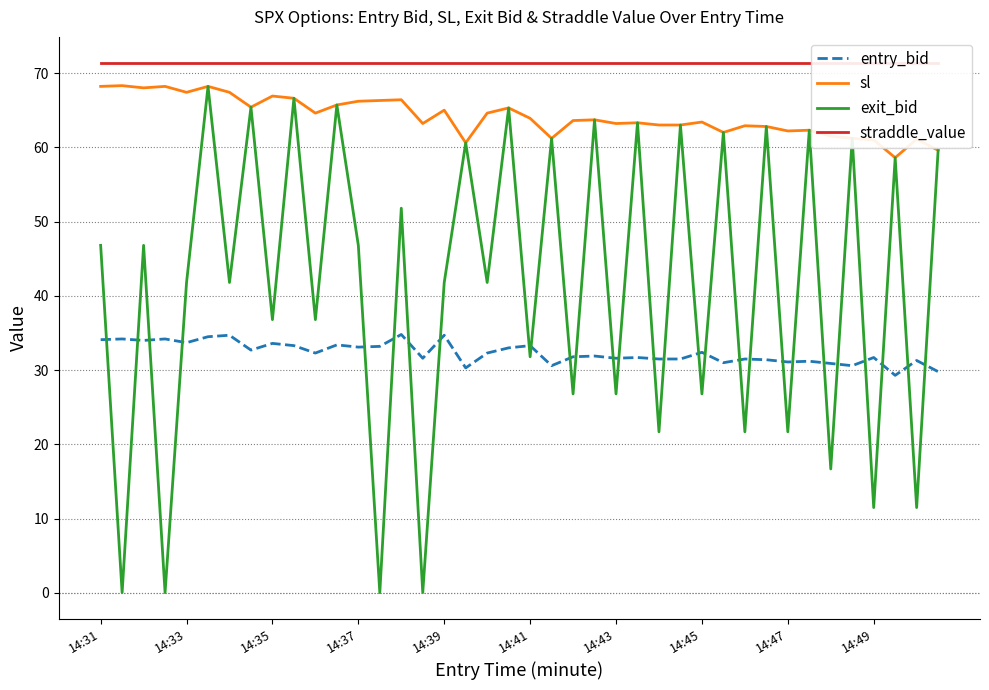

The entry_bid series shows 17.6 at 14:49. True or false?

False